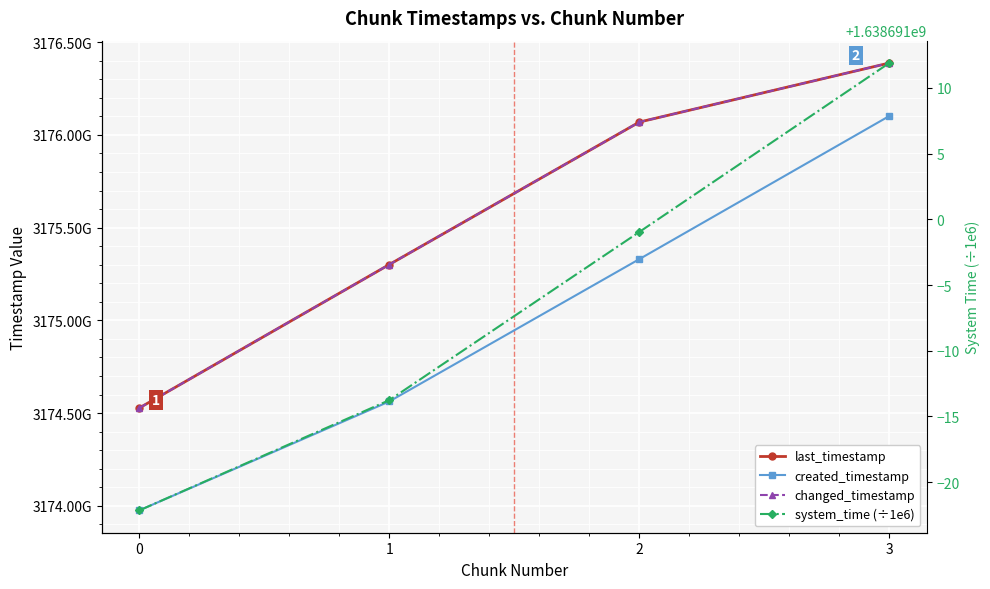

Which series has the widest spread of values?

created_timestamp